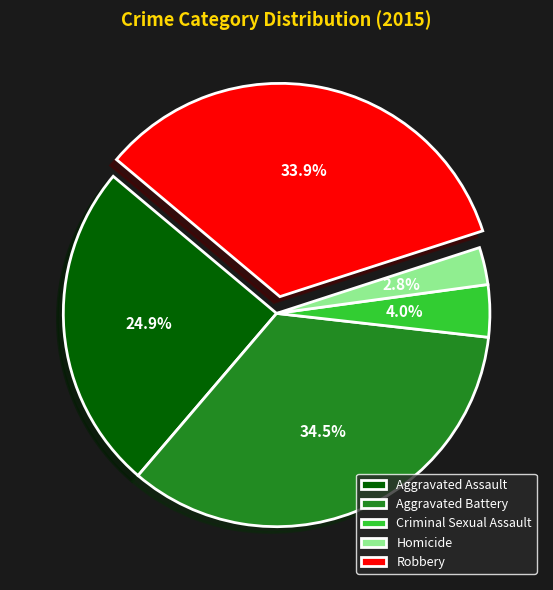

To the nearest percent, what percentage of the pie is Homicide?

3%